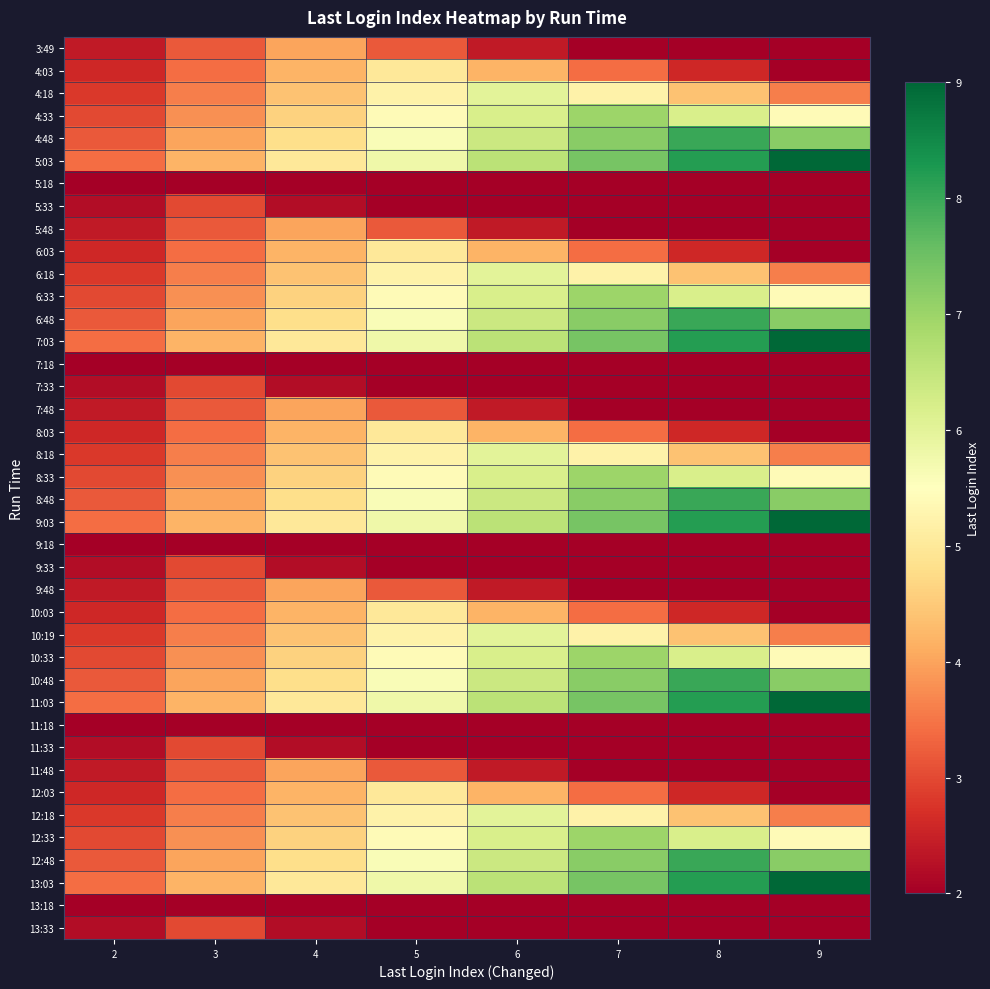

Which label corresponds to the largest value in the chart?

9